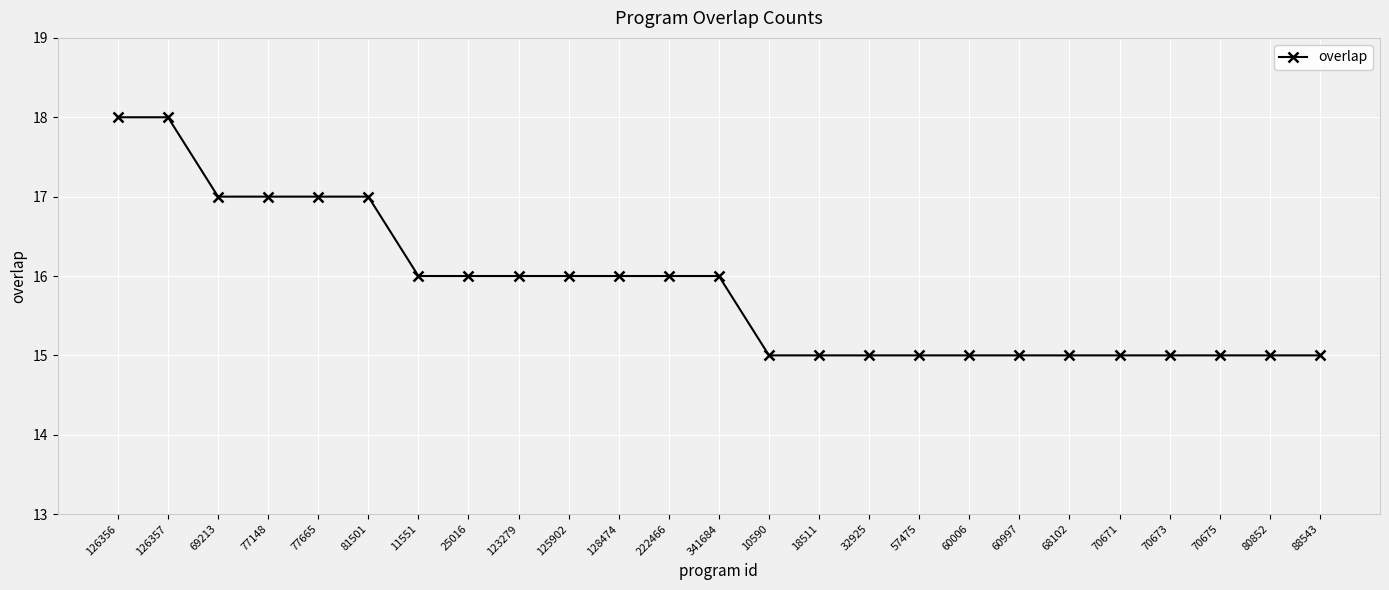

What is the minimum value shown in the chart?

15